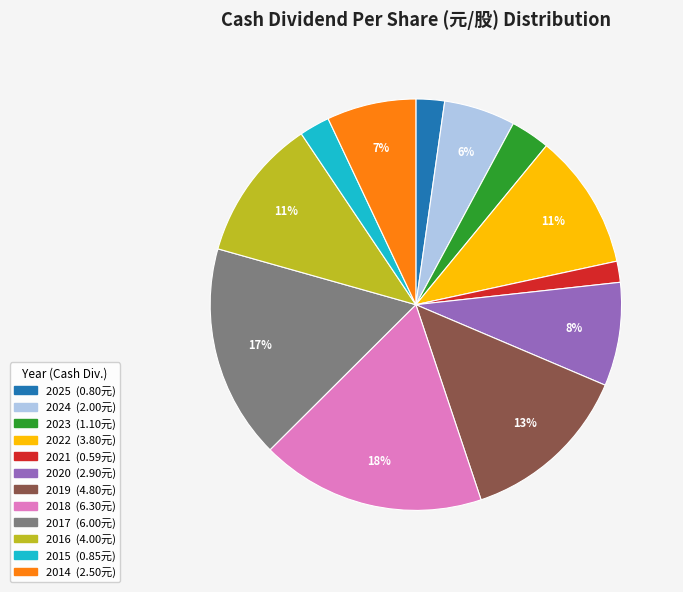

Which has a higher value, 2025 or 2019?

2019